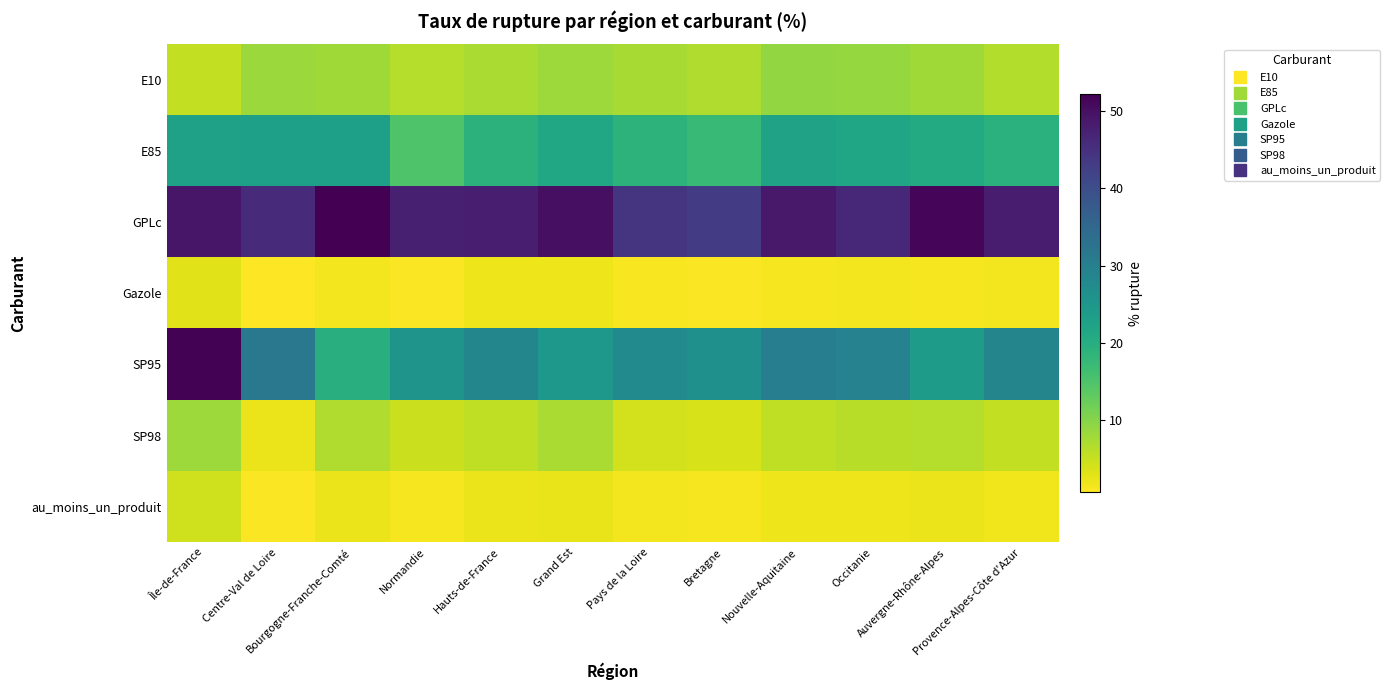

Which series has the largest total across all categories?

GPLc